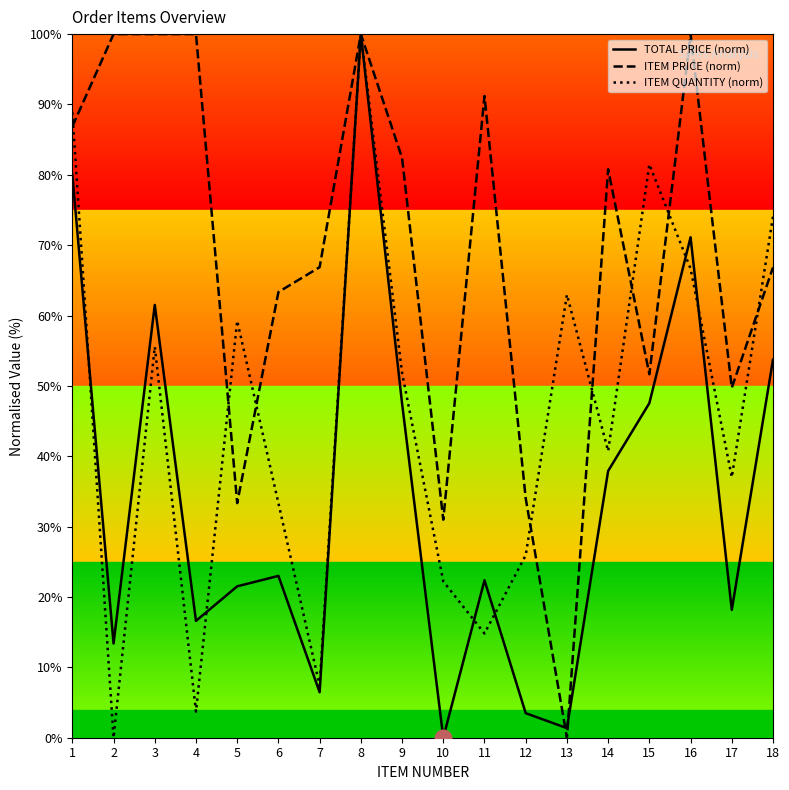

How many series are shown in this chart?

3